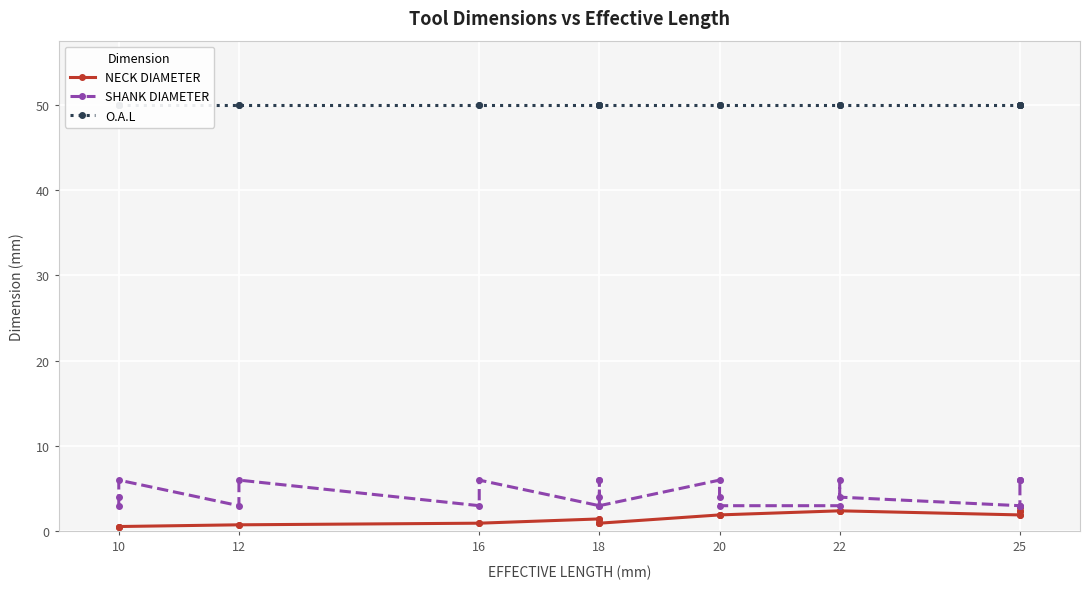

True or false: NECK DIAMETER and O.A.L intersect in this chart.

False